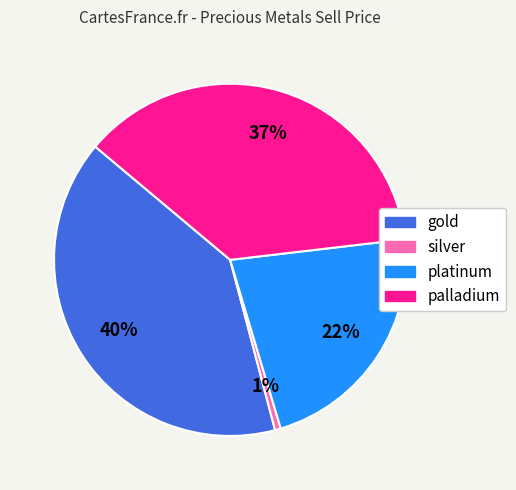

To the nearest percent, what portion does gold represent?

40%